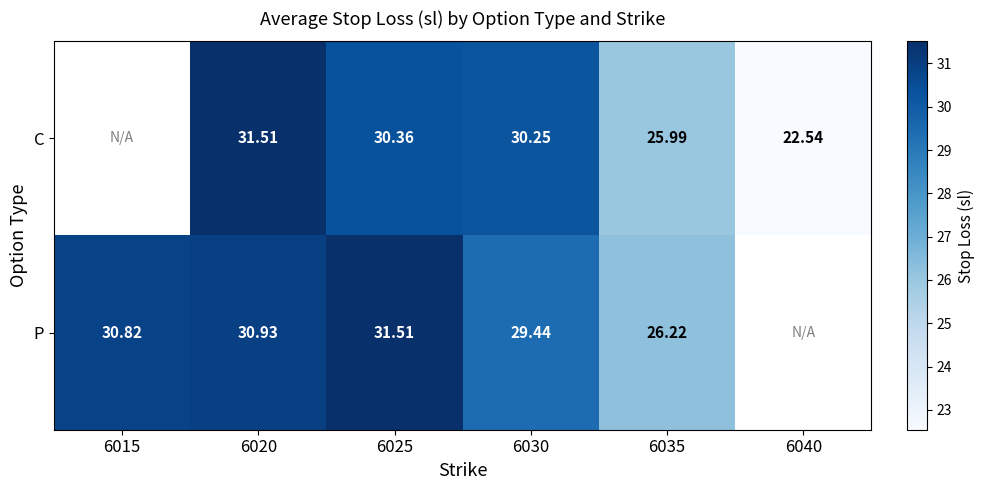

Which series changed the most between 6025 and 6035?

P